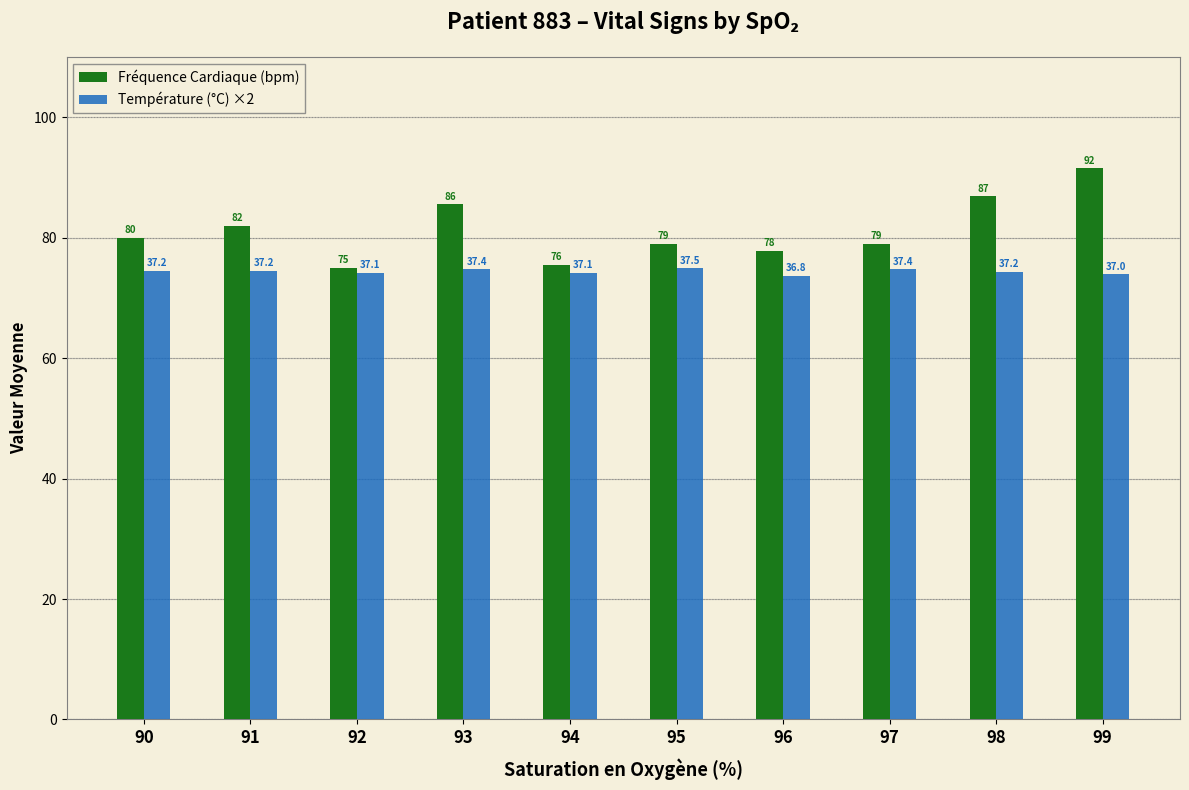

Which label corresponds to the largest value in the chart?

99